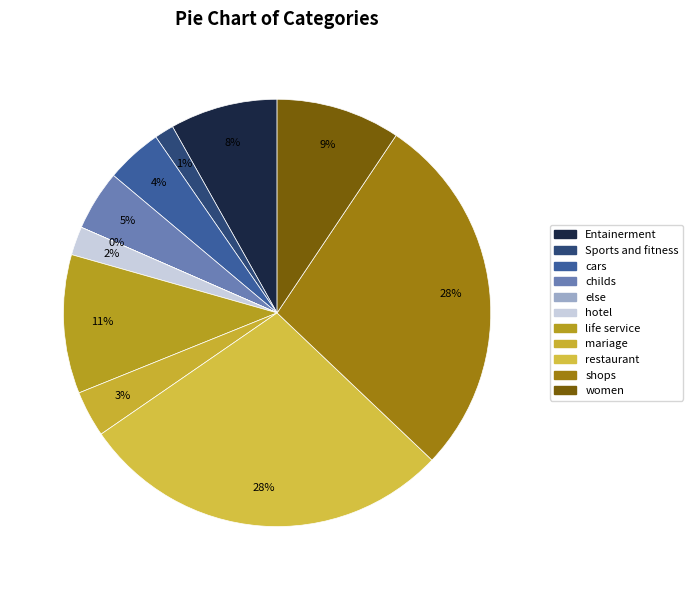

Does any single category account for the majority?

No